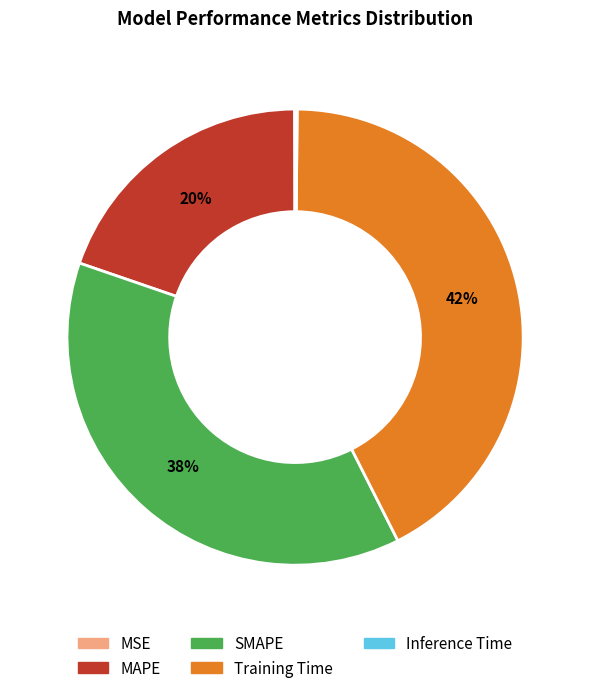

Which category has the biggest portion of the pie?

Training Time